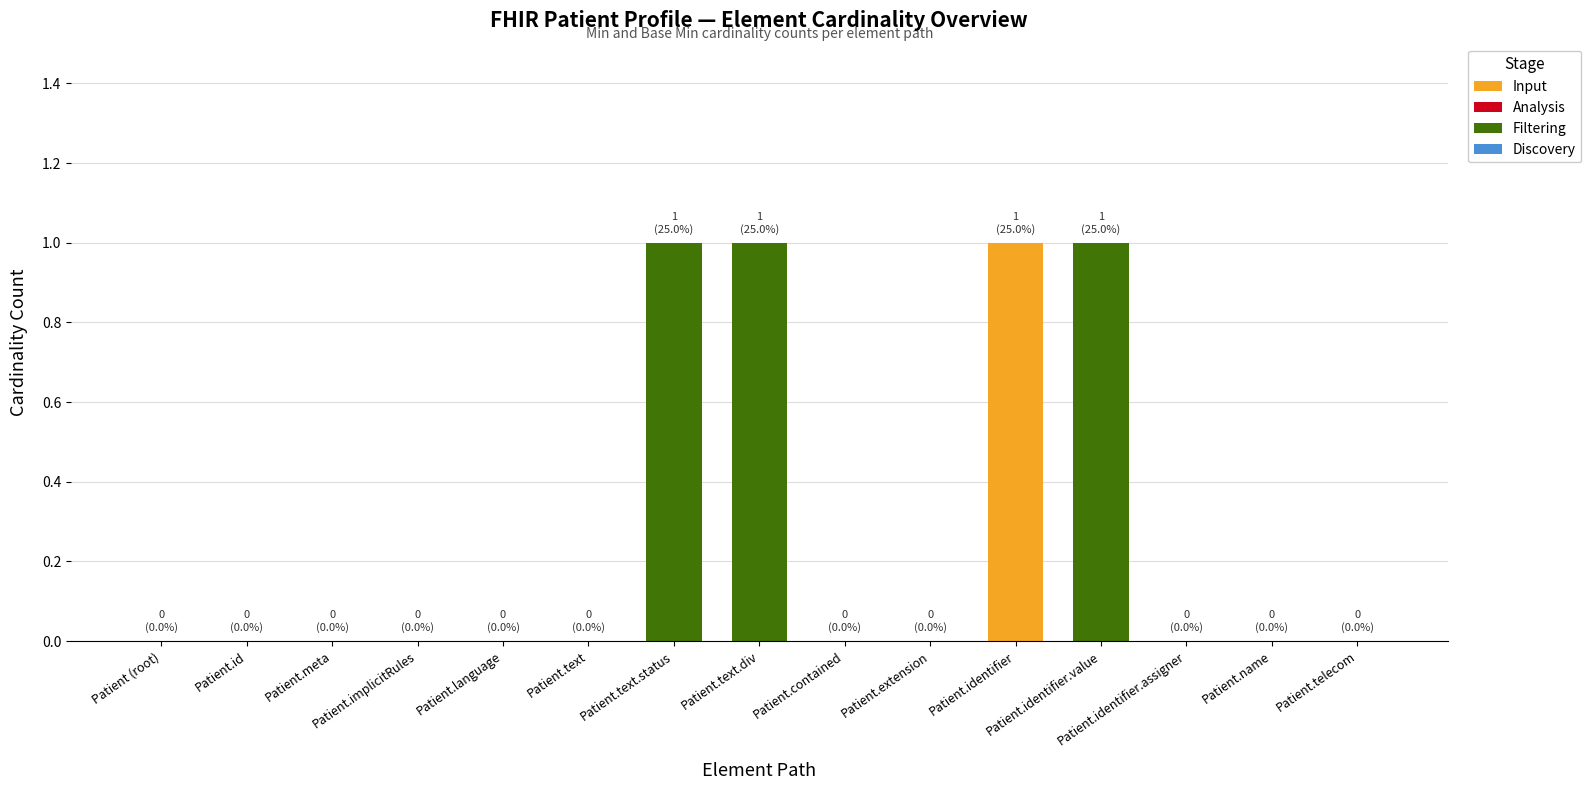

What is the sum of all values?

4